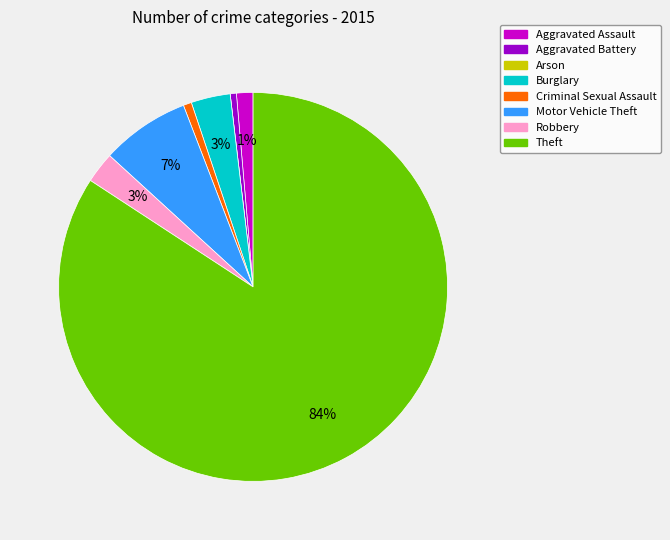

What is the majority slice?

Theft